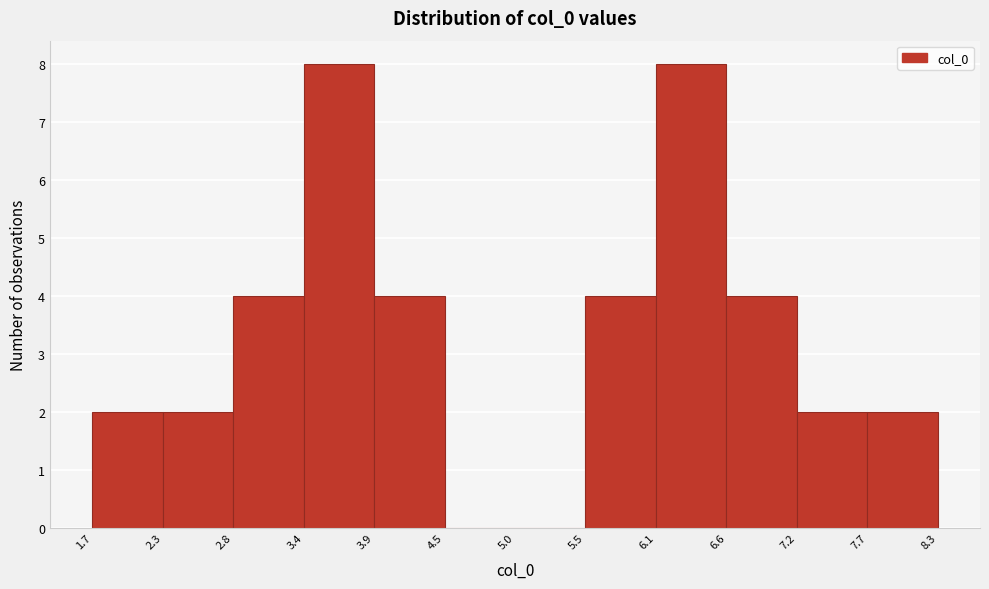

What is the height of the bar covering 2.8 to 3.4 on the x-axis? The values are not printed on the chart, so give them approximately, as read against the axis.

4